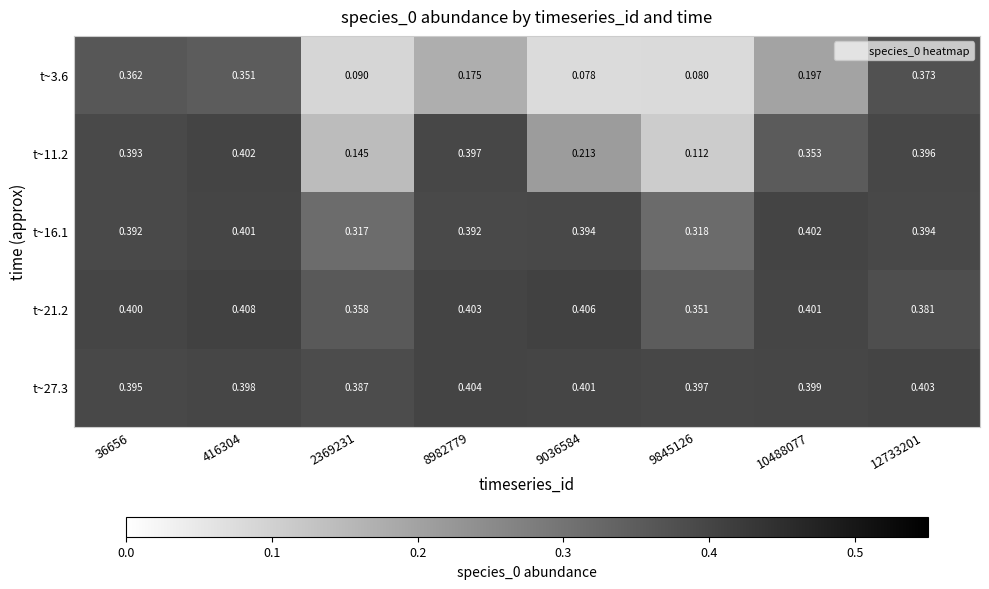

Is the value of t~3.6 at 8982779 greater than the value of t~21.2 at 2369231?

No